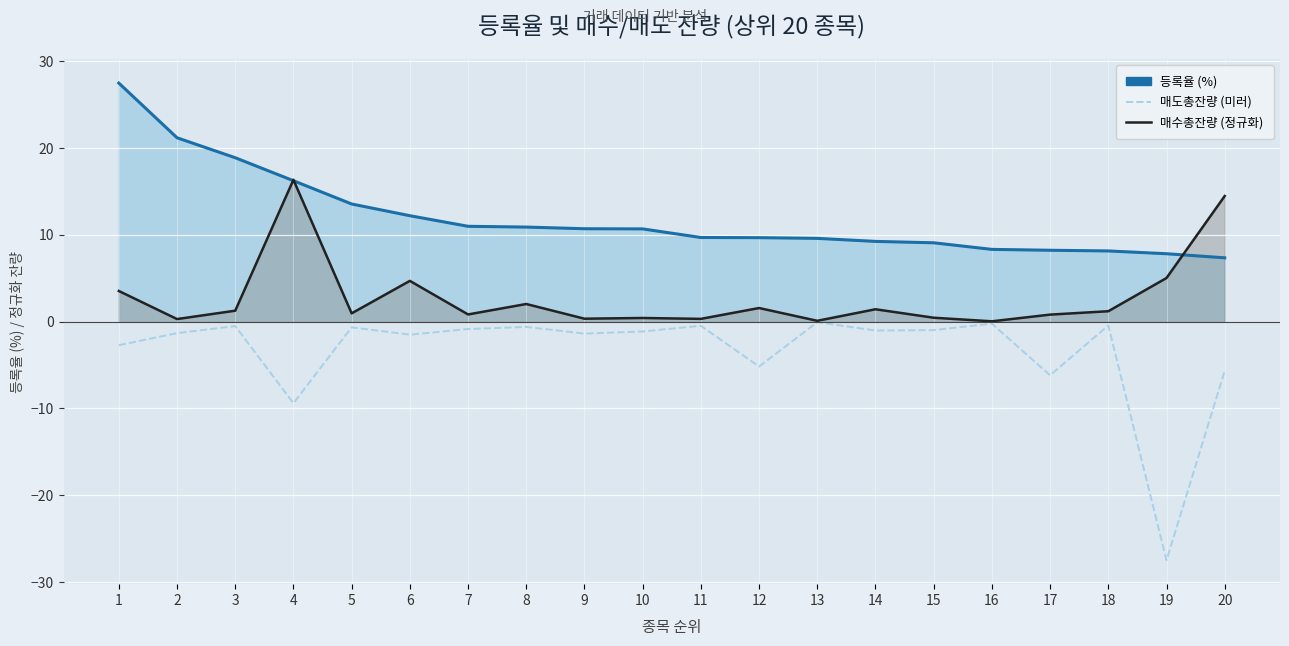

What is the average value of the 매수총잔량 (정규화) series?

2.8